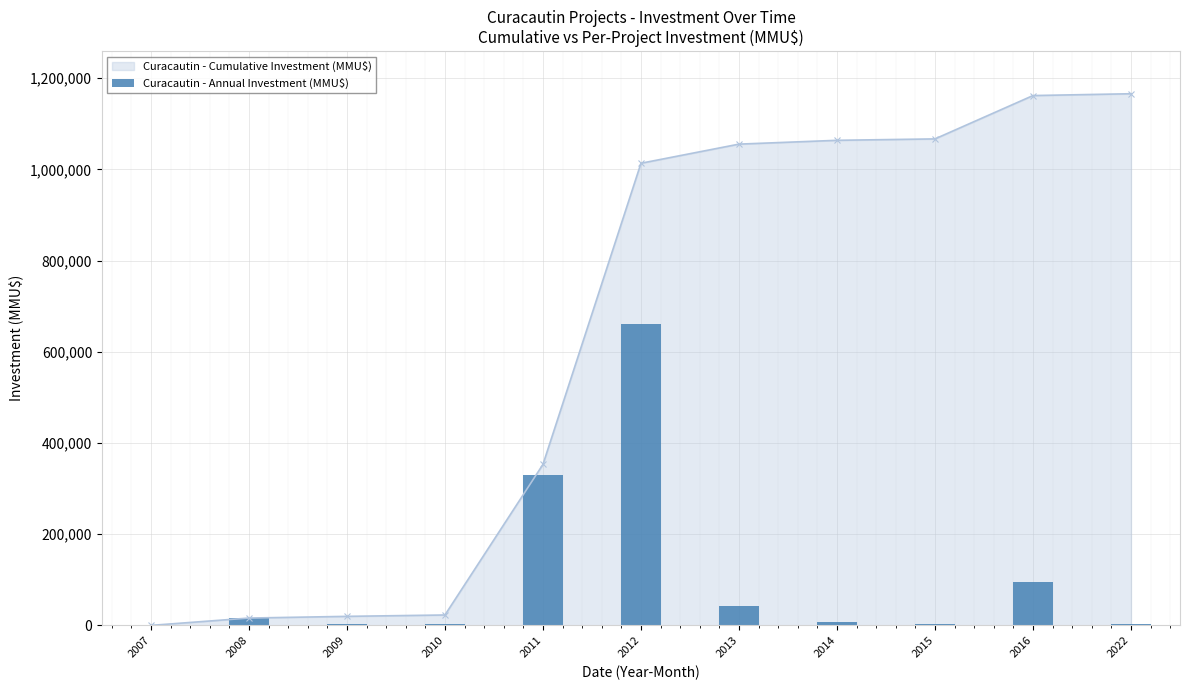

Is it true that the value at 2016 is 95000?

True